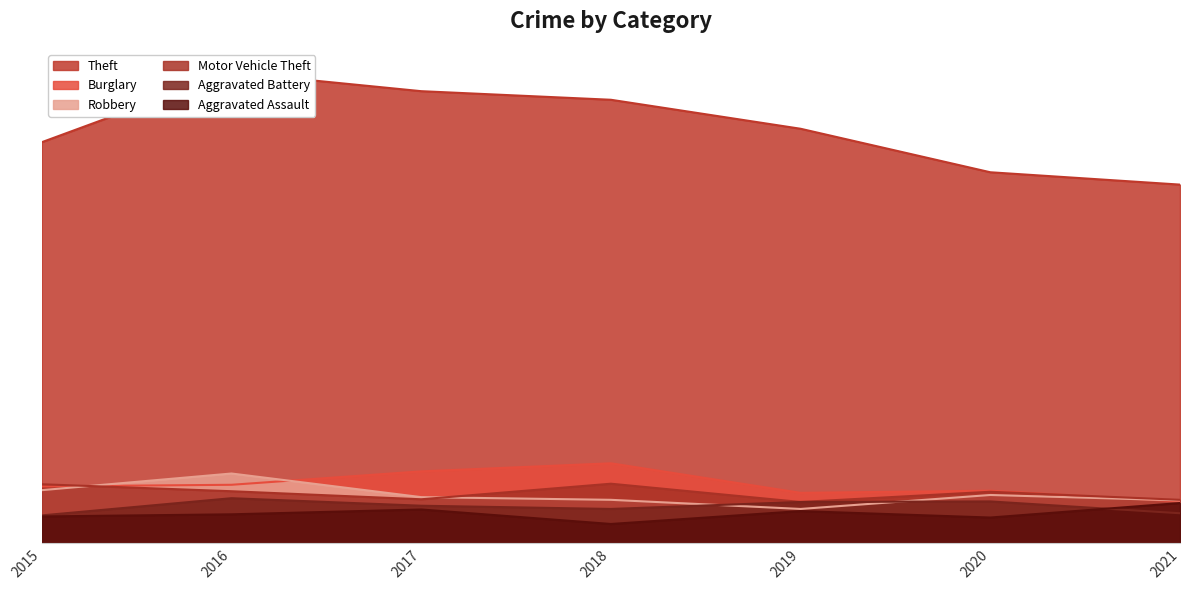

What is the difference between the maximum and minimum values in the Aggravated Assault series?

39